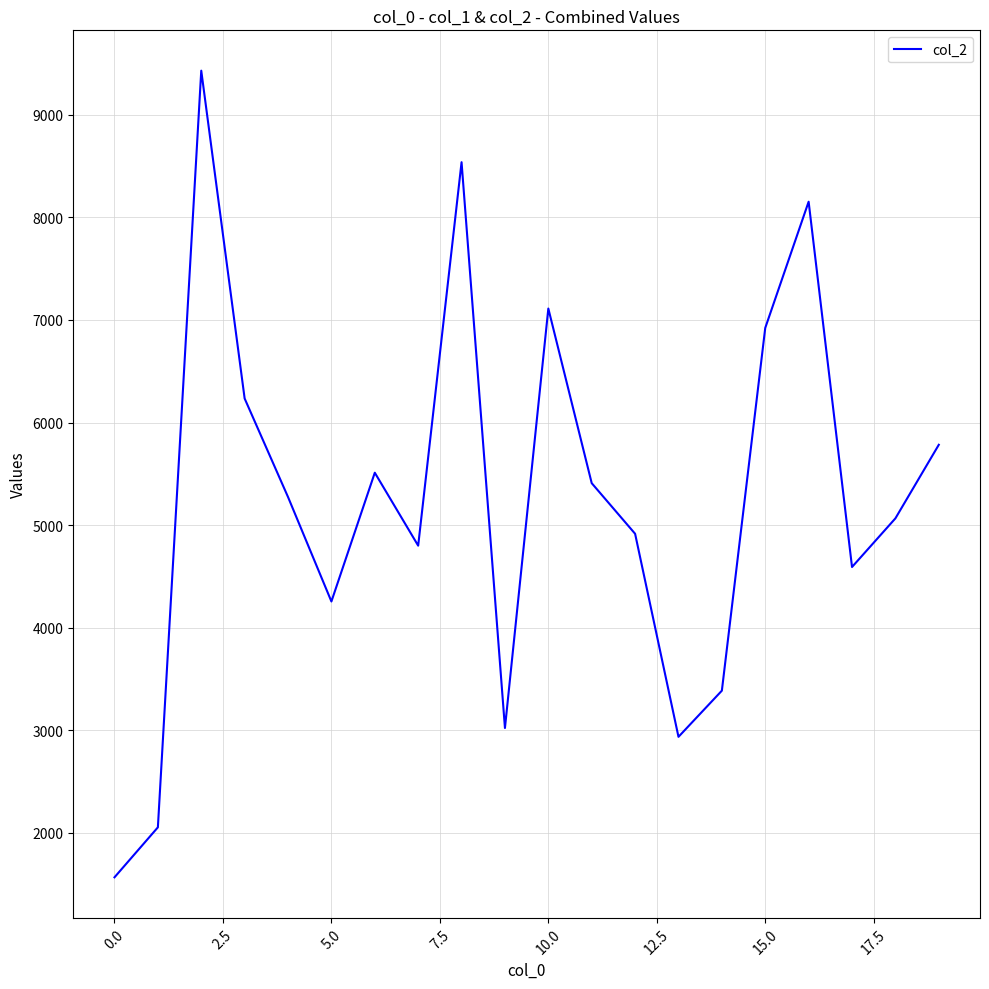

Count the number of categories in the chart.

20